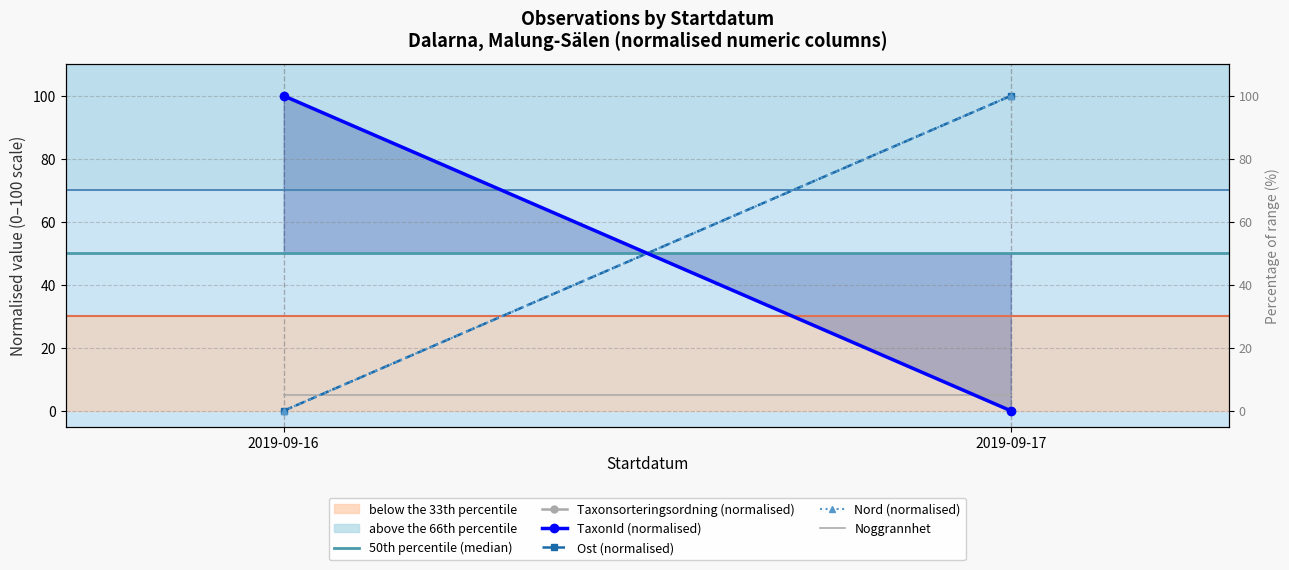

What is the value of the 50th percentile (median) point at the 2nd from the left?

50